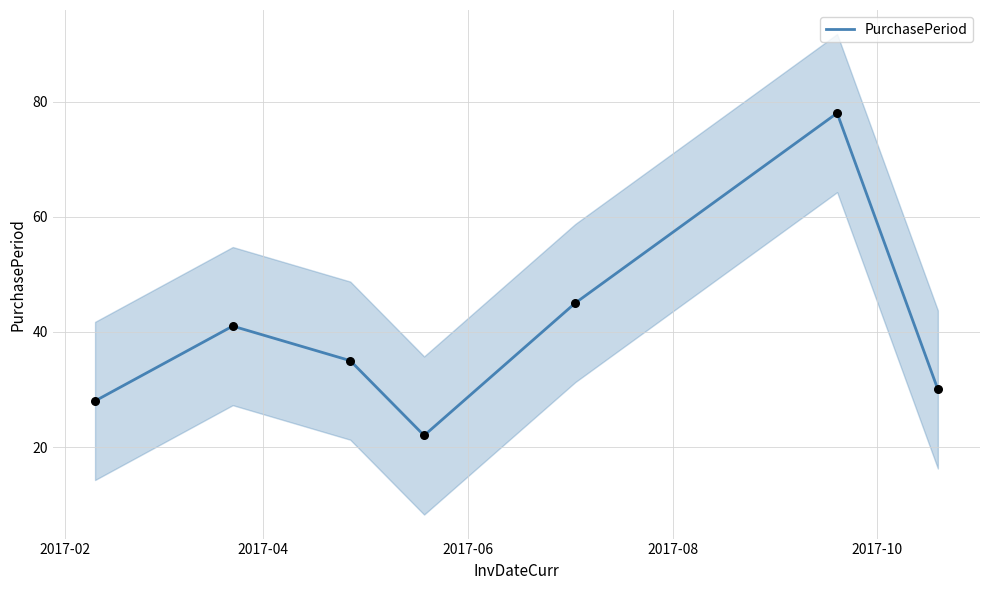

Approximately how many times larger is the value at 2017-10 compared to 2017-08?

2.0